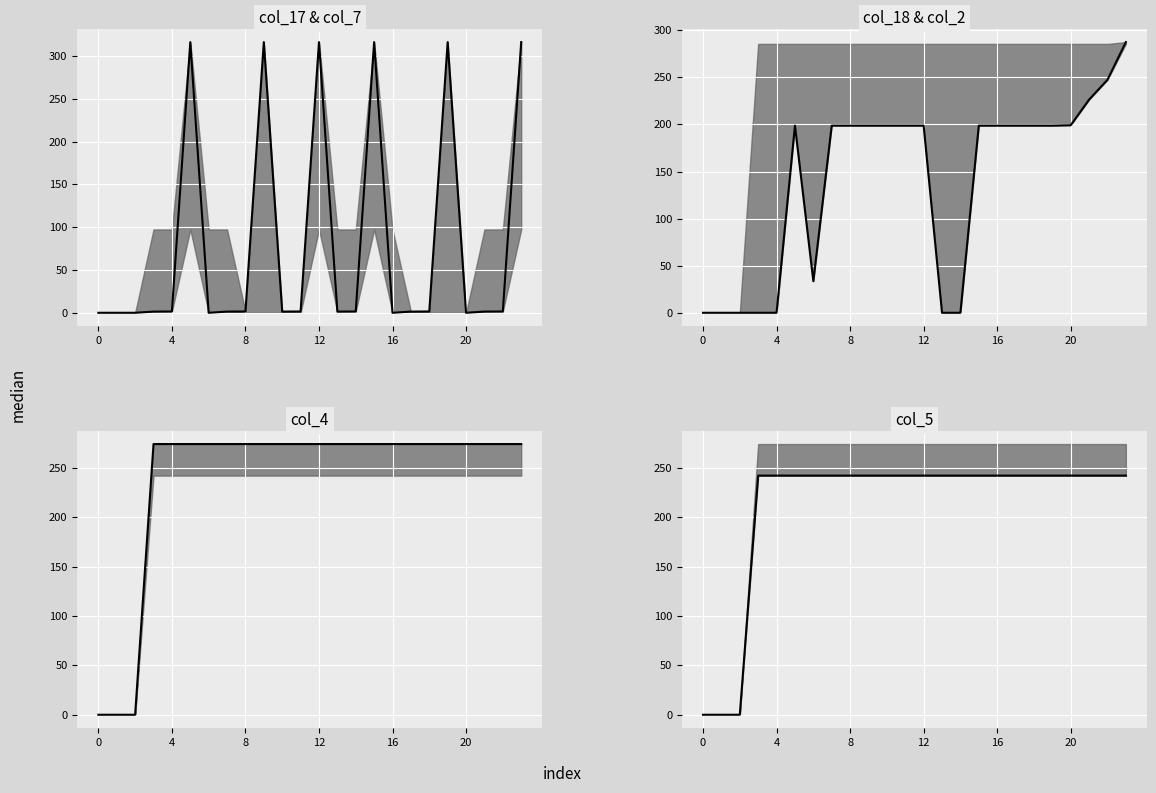

What is the label of the 11th point from the right?

13